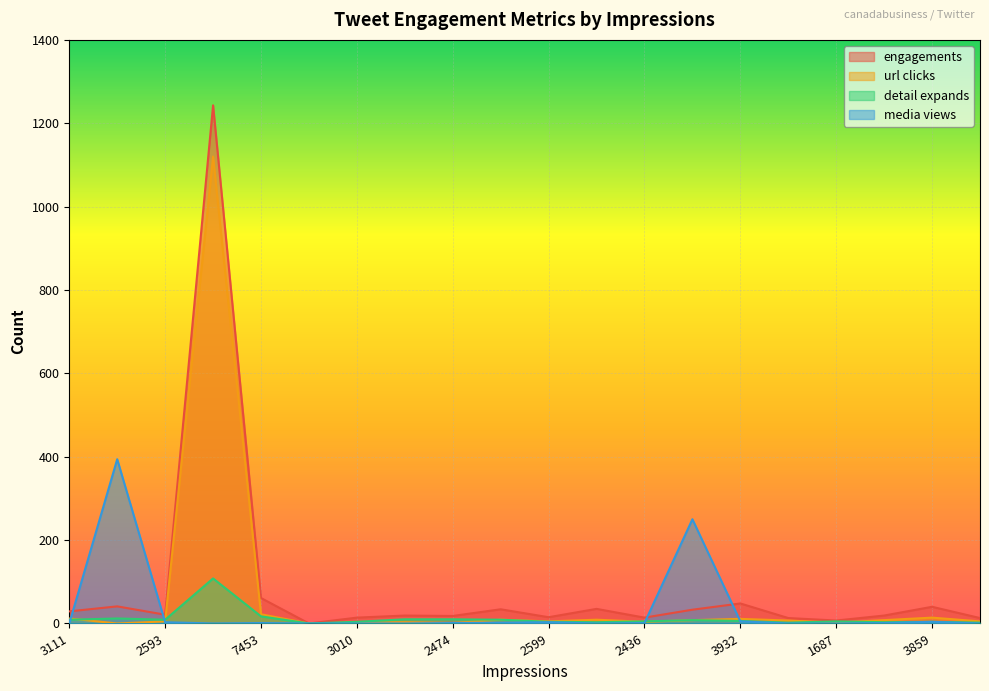

At which category does url clicks reach its first local valley?

5741